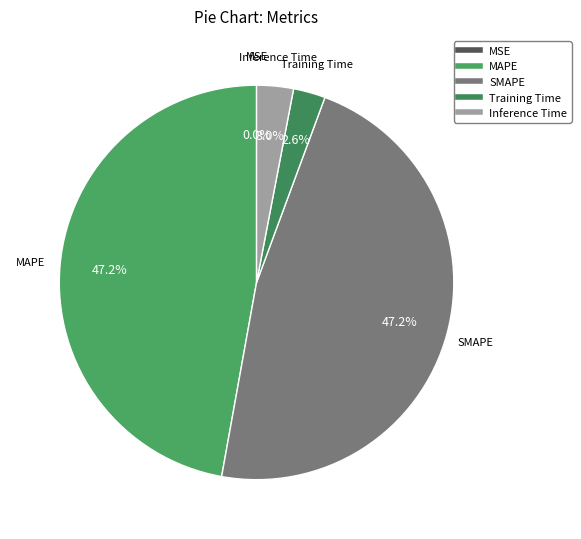

Is there a majority slice in this chart?

No